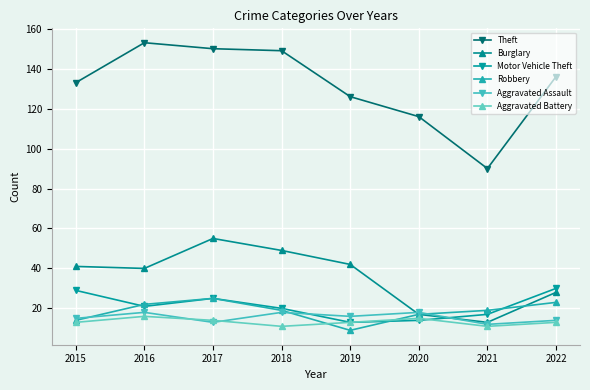

True or false: Aggravated Battery and Burglary intersect in this chart.

False